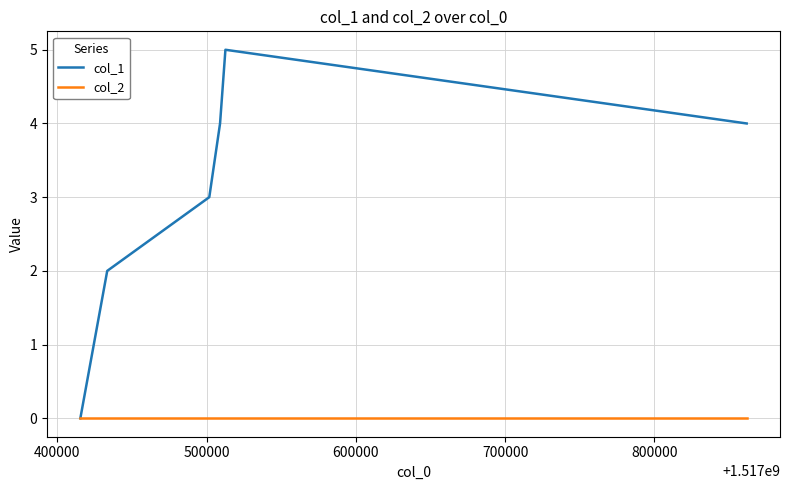

What is the maximum value for col_1?

5